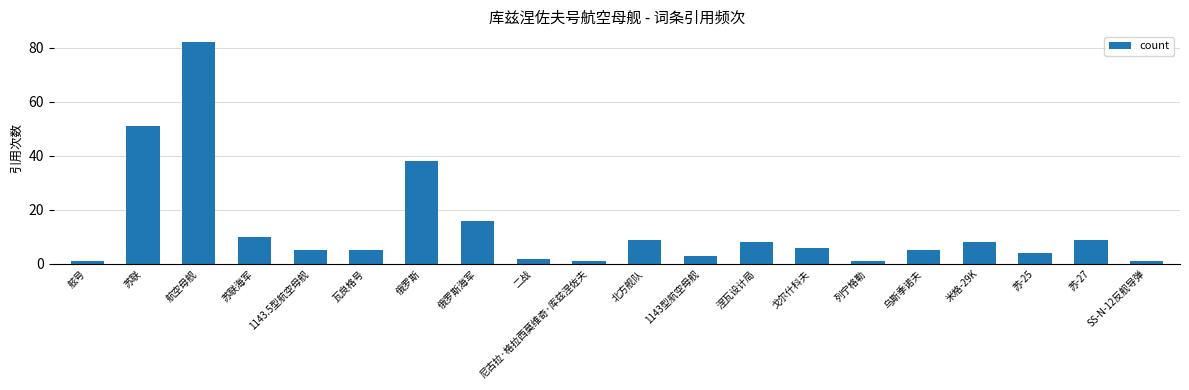

Reading right to left, extract all data points from this chart.

SS-N-12反舰导弹=1	苏-27=9	苏-25=4	米格-29K=8	乌斯季诺夫=5	列宁格勒=1	戈尔什科夫=6	涅瓦设计局=8	1143型航空母舰=3	北方舰队=9	尼古拉·格拉西莫维奇·库兹涅佐夫=1	二战=2	俄罗斯海军=16	俄罗斯=38	瓦良格号=5	1143.5型航空母舰=5	苏联海军=10	航空母舰=82	苏联=51	舷号=1